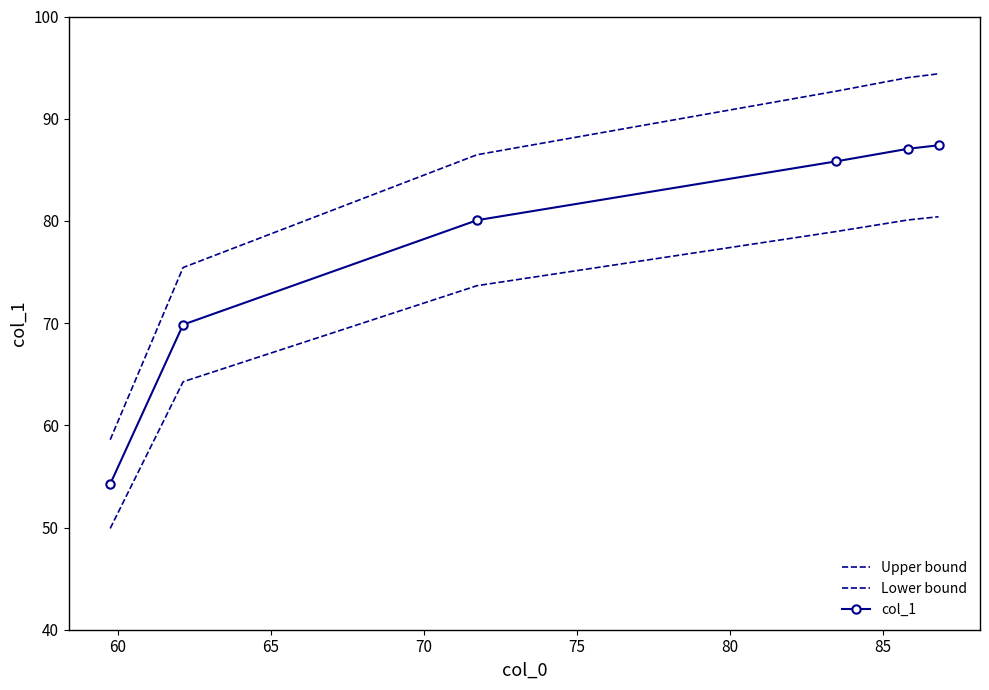

True or false: col_1 and Lower bound intersect in this chart.

False